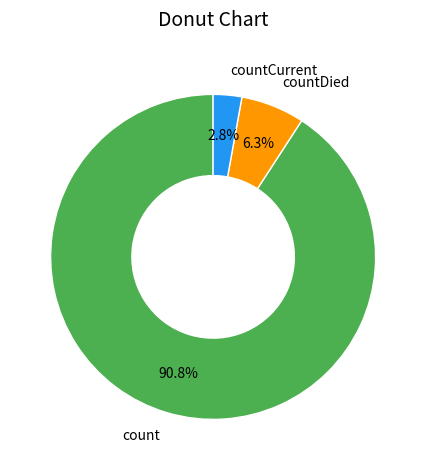

How many slices are in this pie chart?

3